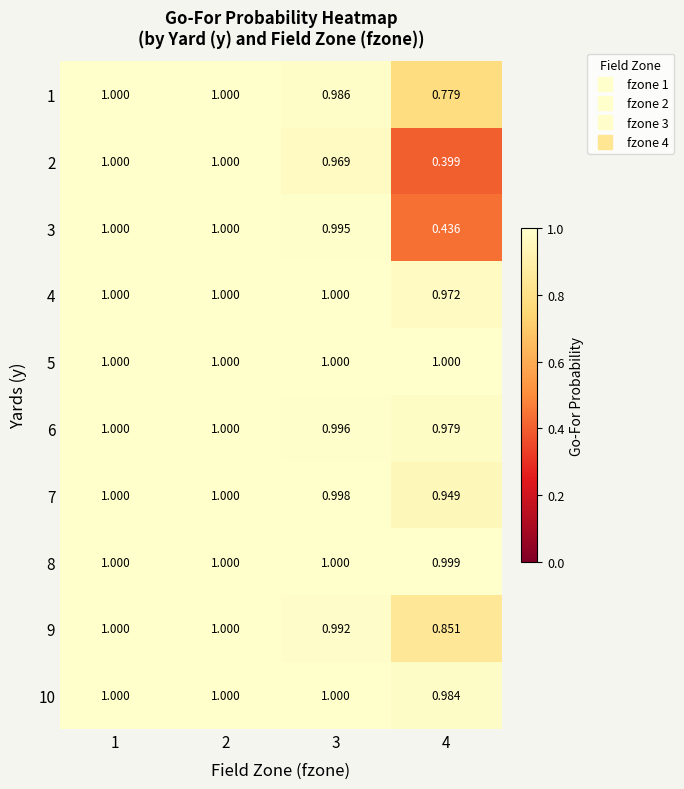

Is the value of 6 at 4 greater than the value of 9 at 4?

Yes